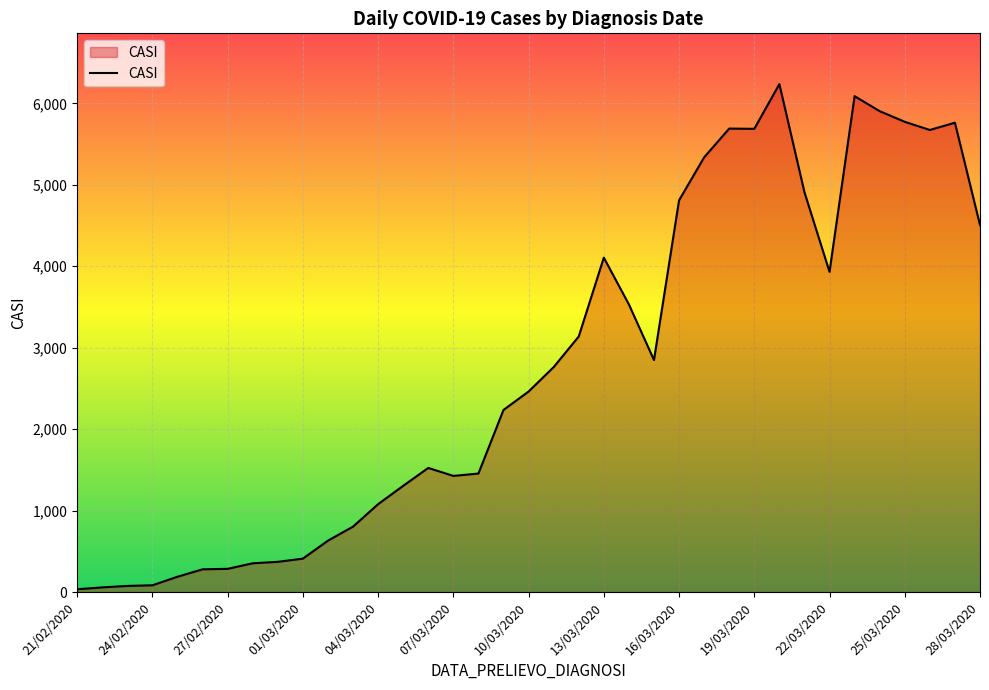

What is the difference between the maximum and minimum values?

6203